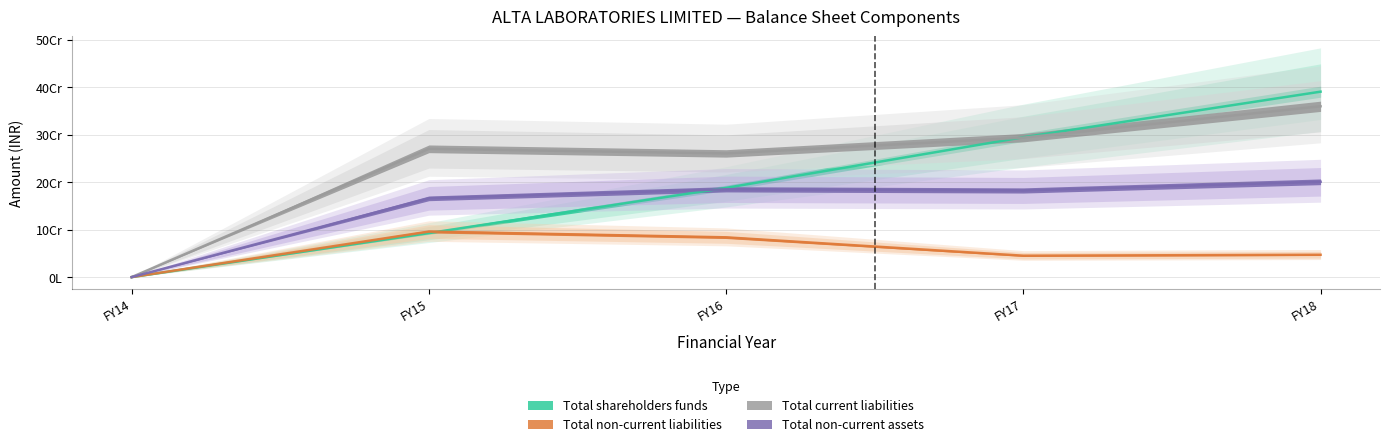

True or false: Total non-current assets and Total non-current liabilities intersect in this chart.

False